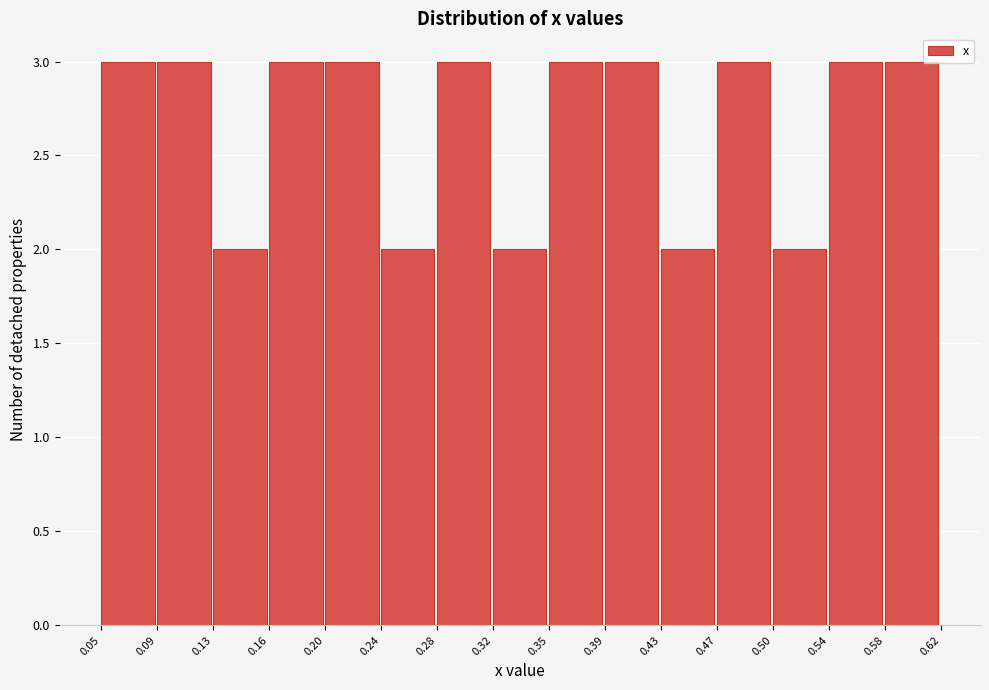

What is the height of the bar covering 0.58 to 0.62 on the x-axis? The values are not printed on the chart, so give them approximately, as read against the axis.

3